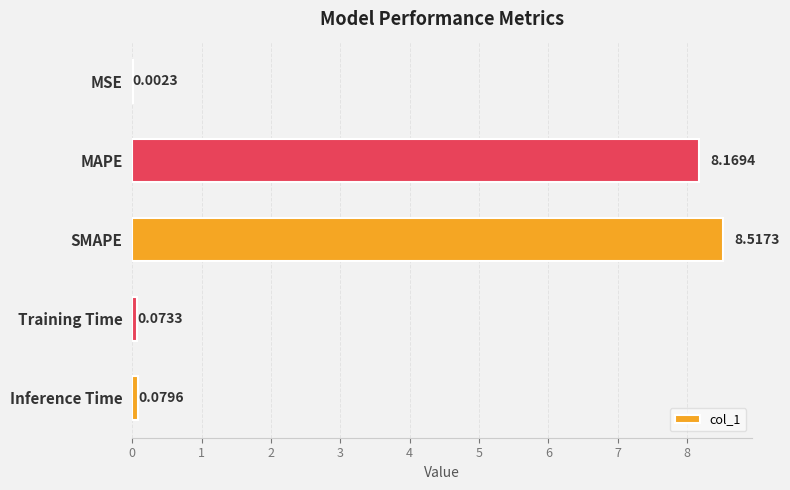

Where is the data nearest to the value 4?

Inference Time